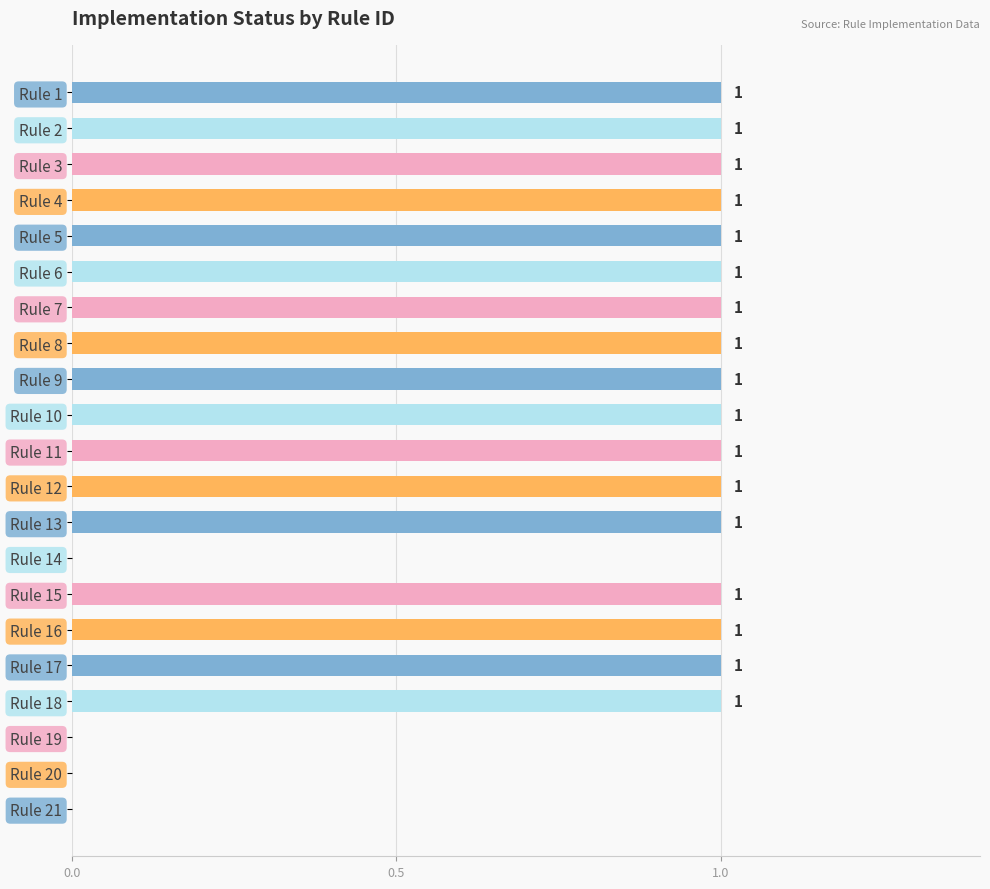

Approximately how many times larger is the value at Rule 17 compared to Rule 13?

1.0